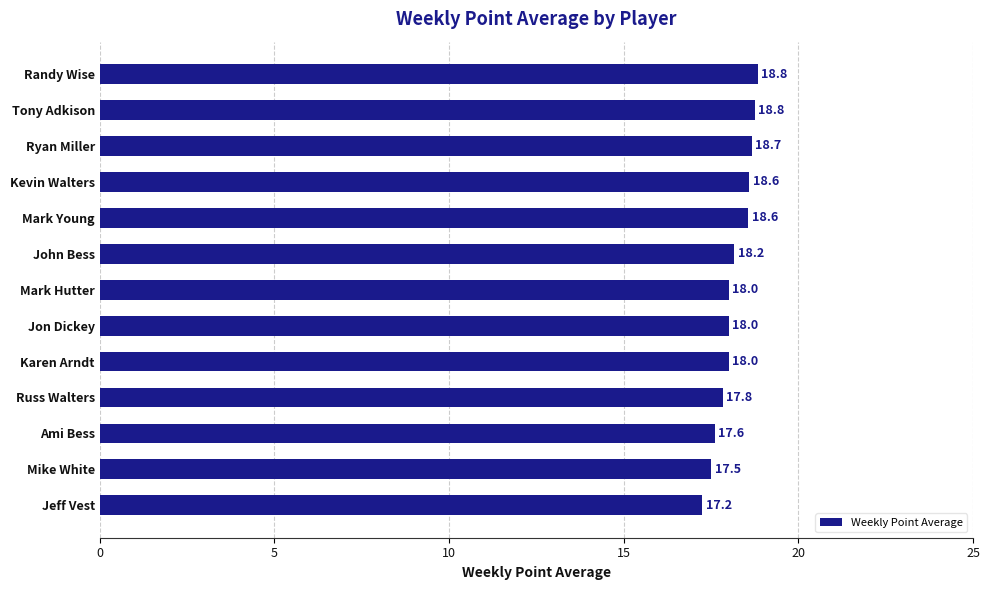

What is the sum of all values?

235.8